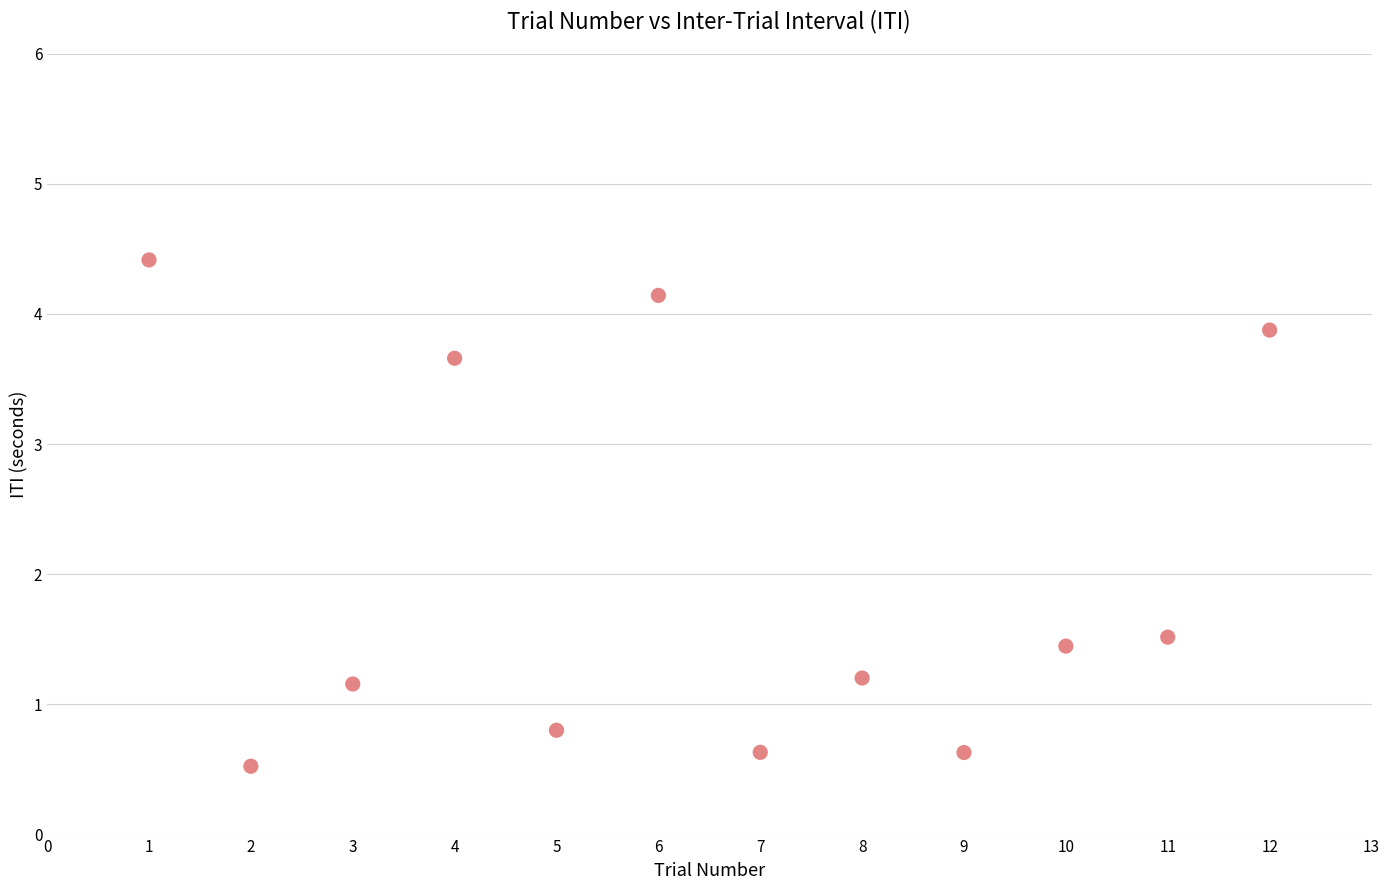

What Y value in the scatter plot is closest to 2?

1.5